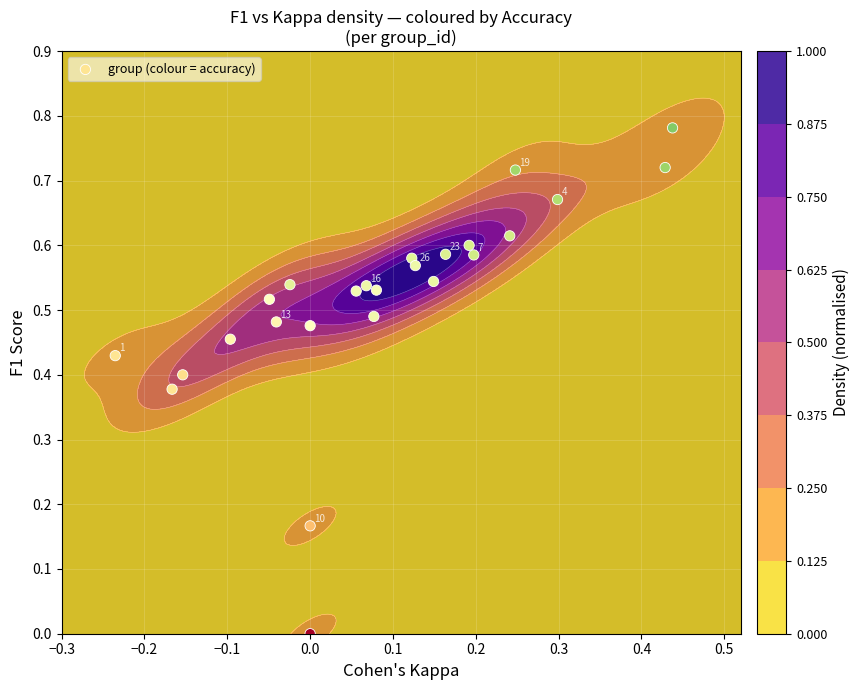

What is the sum of all values?

12.9